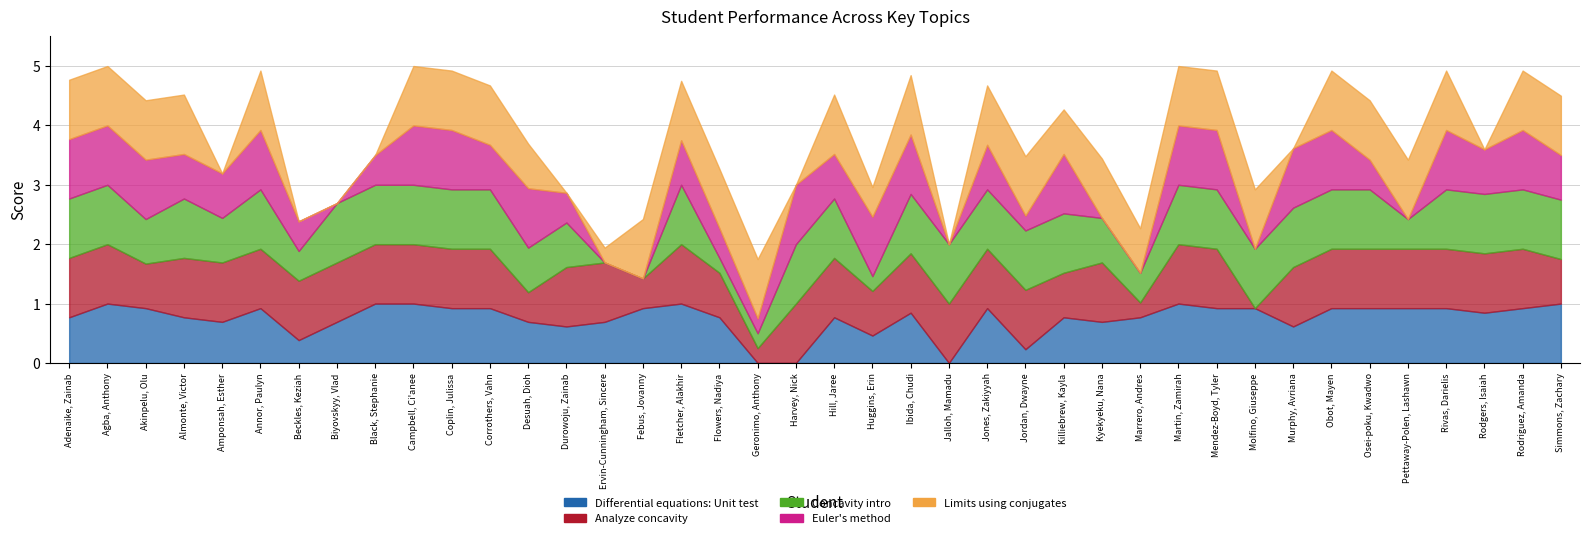

Which series changed the most between Durowoju, Zainab and Rodriguez, Amanda?

Limits using conjugates